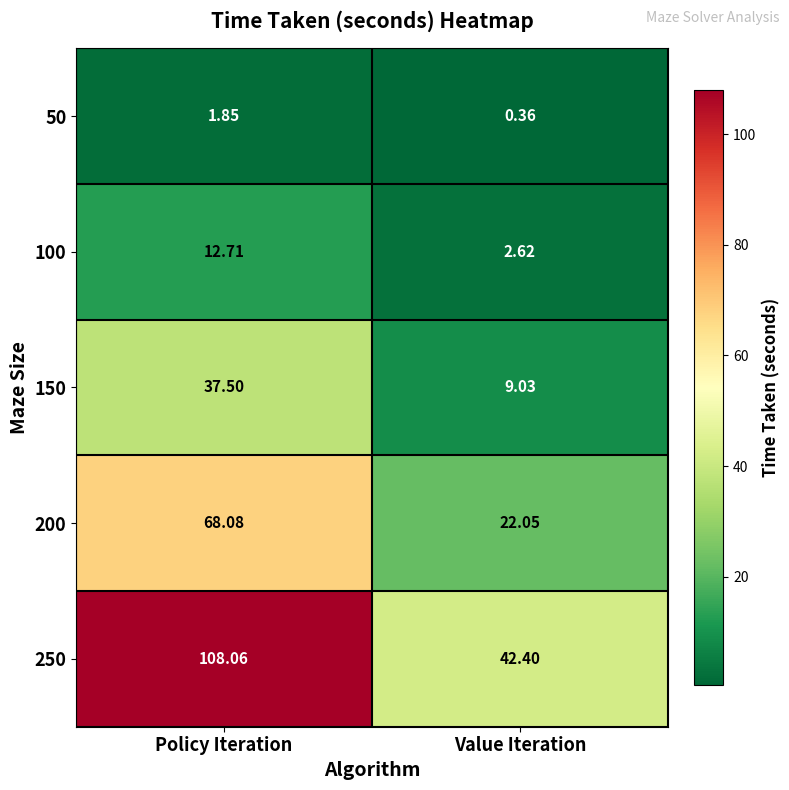

What is the spread (max minus min) of values at Value Iteration?

42.0